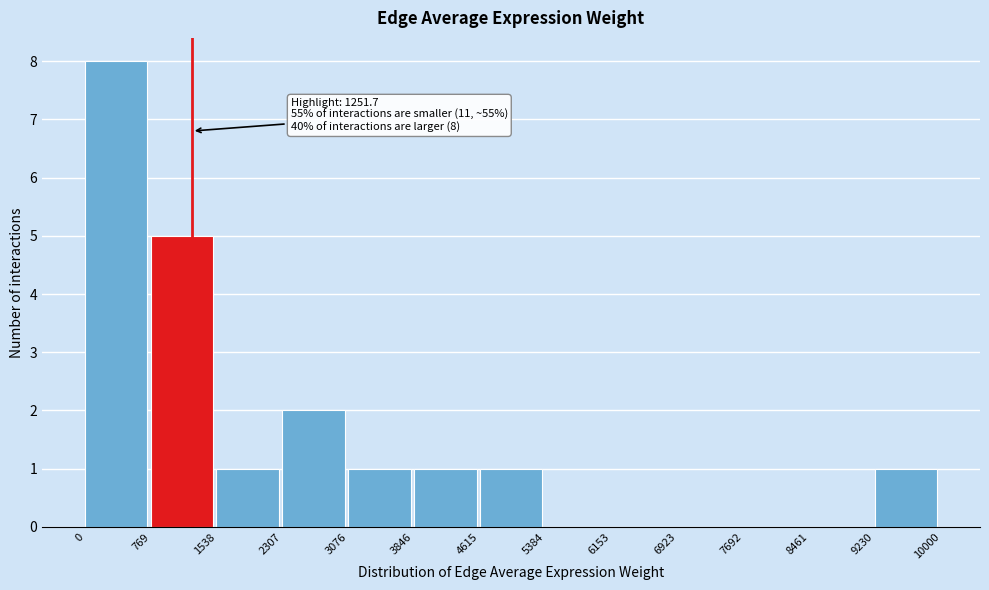

Which range on the x-axis has the tallest bar?

0 to 769